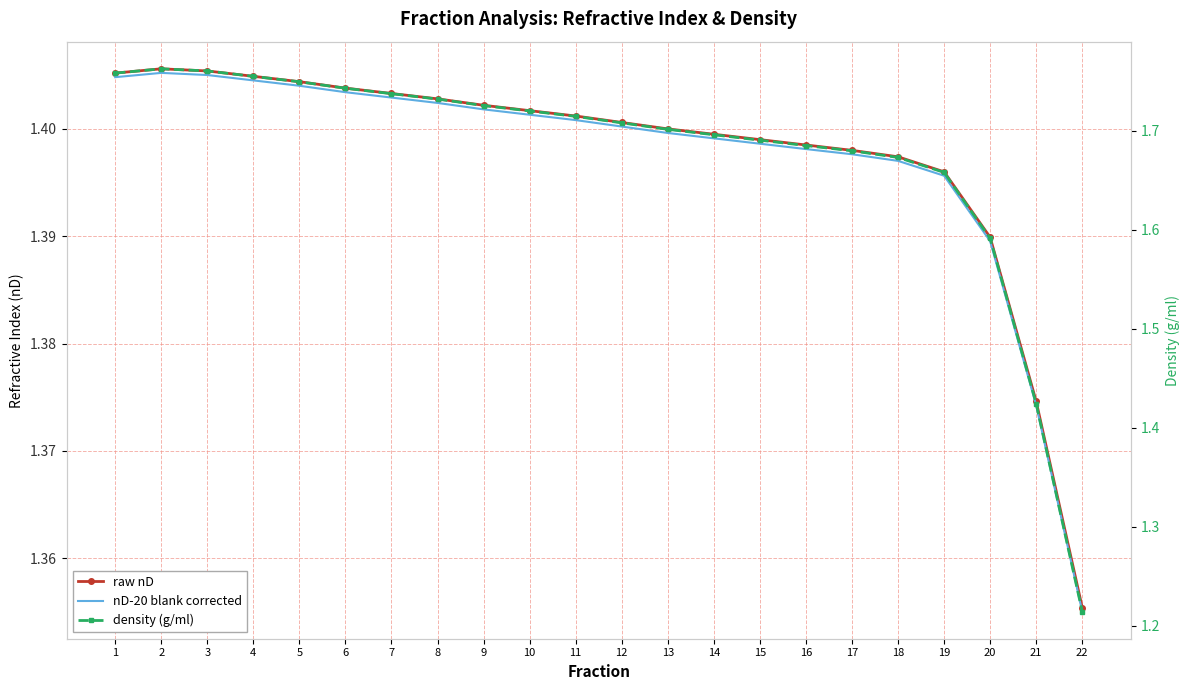

Which series has the largest total across all categories?

density (g/ml)